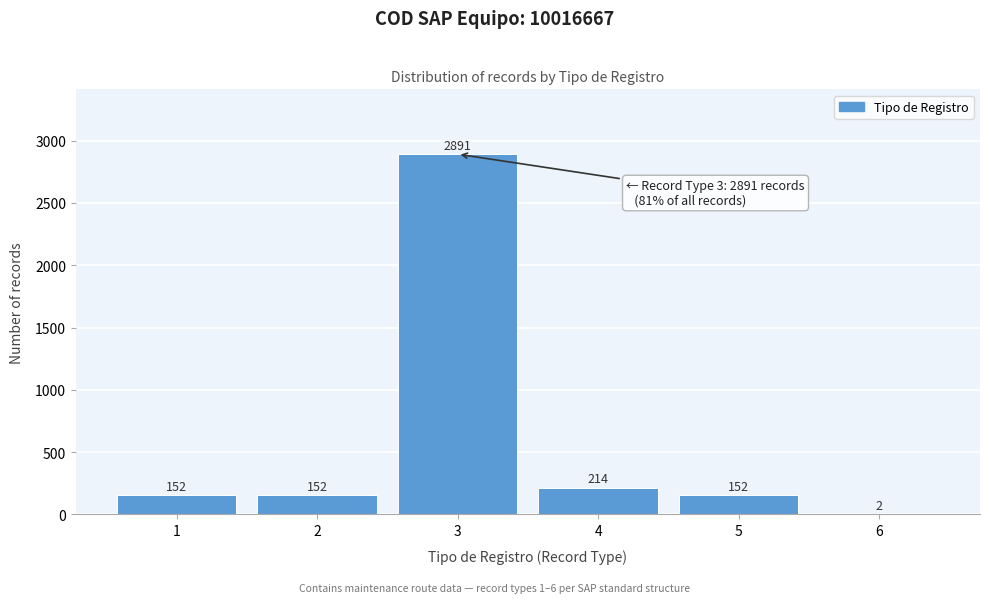

Reading left to right, extract all data points from this chart.

1=152	2=152	3=2891	4=214	5=152	6=2